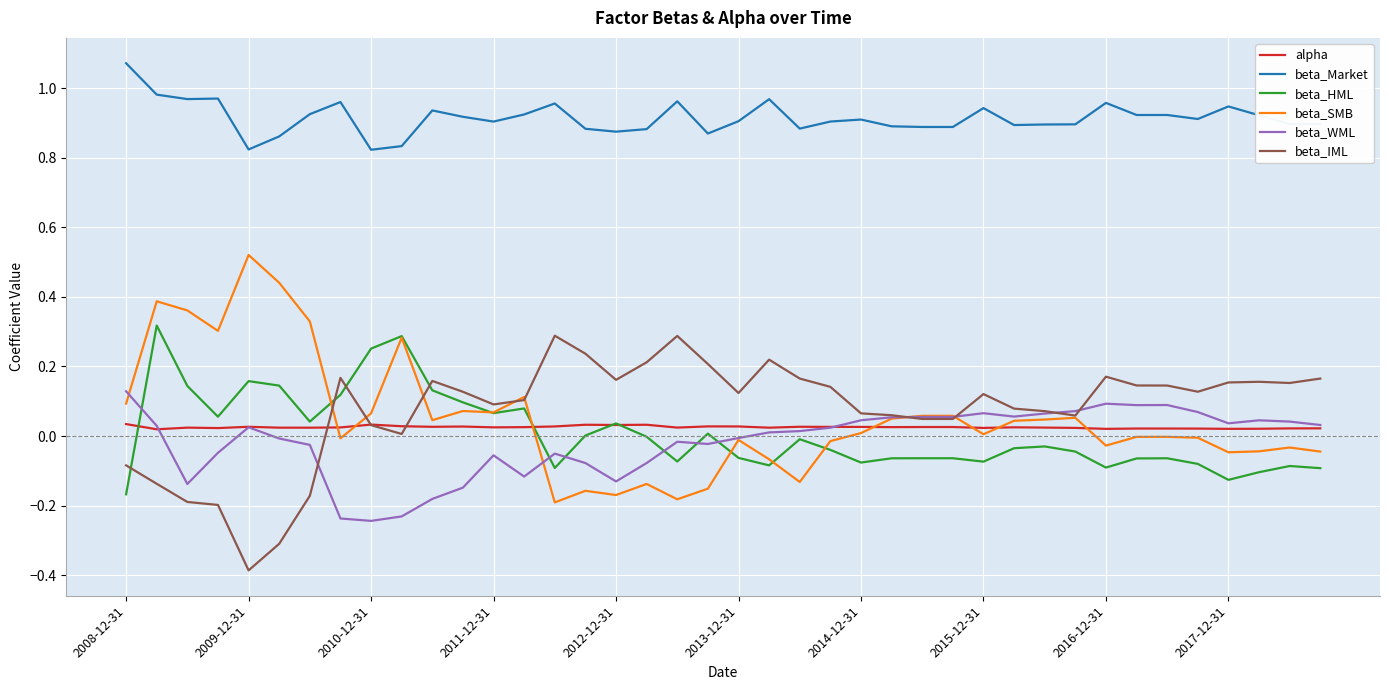

Which series has the largest range (max minus min)?

beta_SMB